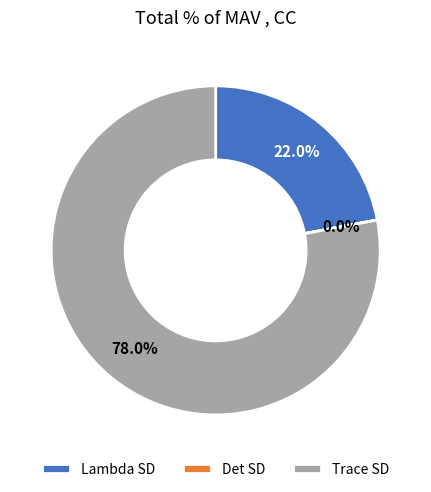

What portion of the pie excludes Lambda SD?

78.0%